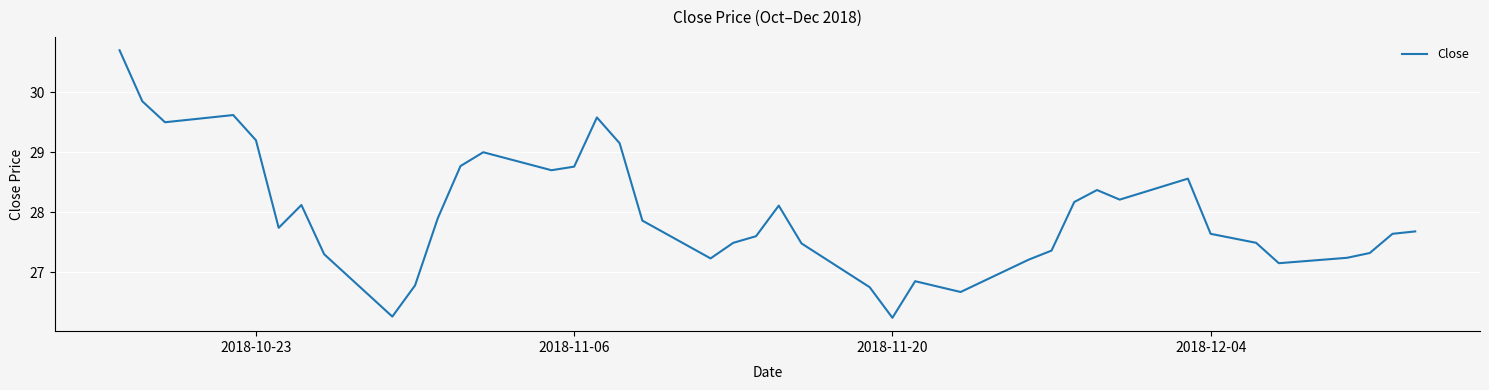

What is the difference between the maximum and minimum values?

4.5